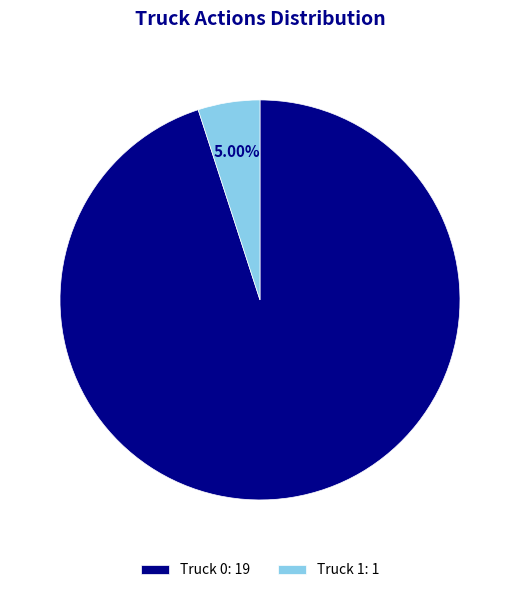

How many segments does this pie chart have?

2